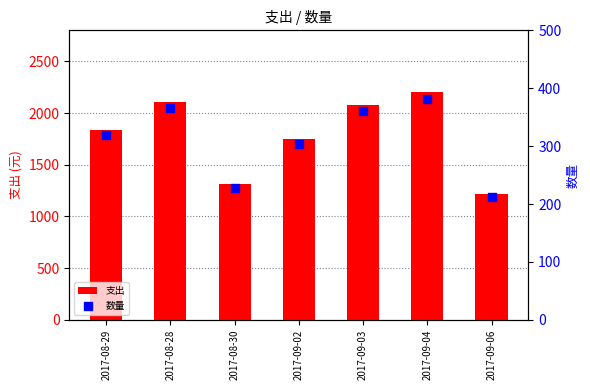

At how many categories does at least one series exceed 2025?

3